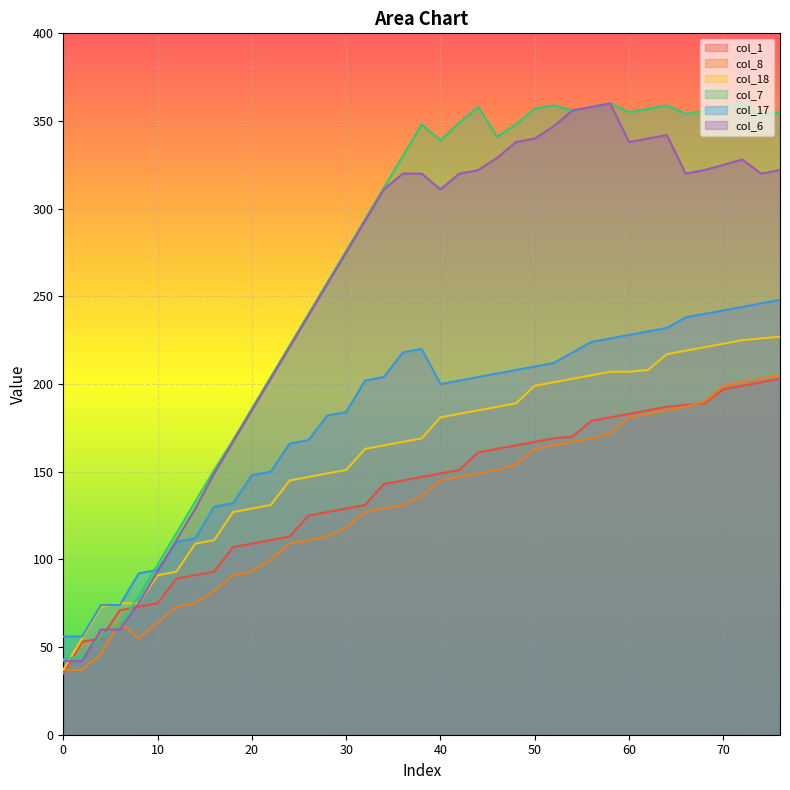

How many values in the col_1 series exceed 147?

19